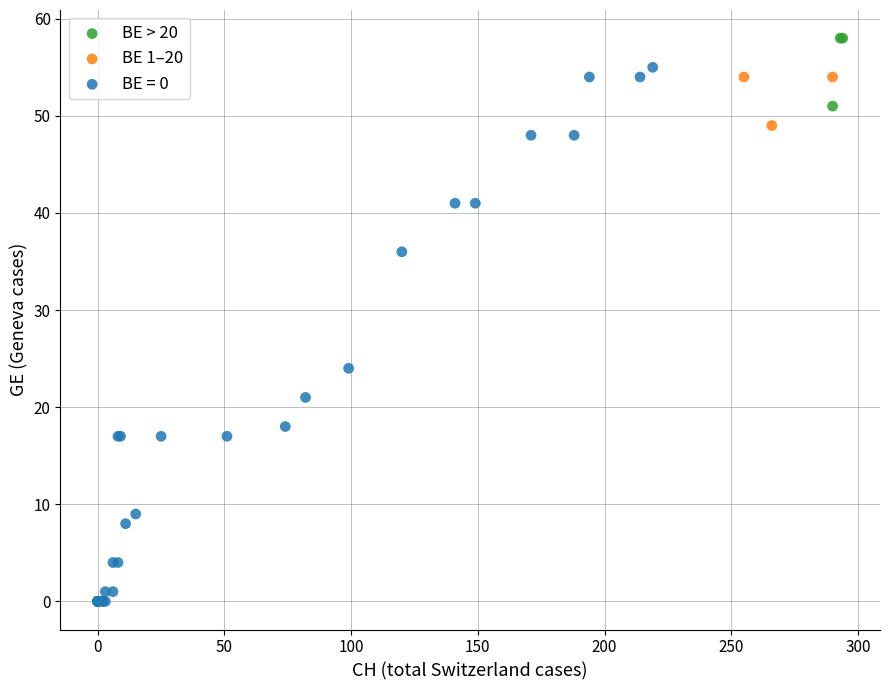

Which series contains the lowest Y value?

BE = 0